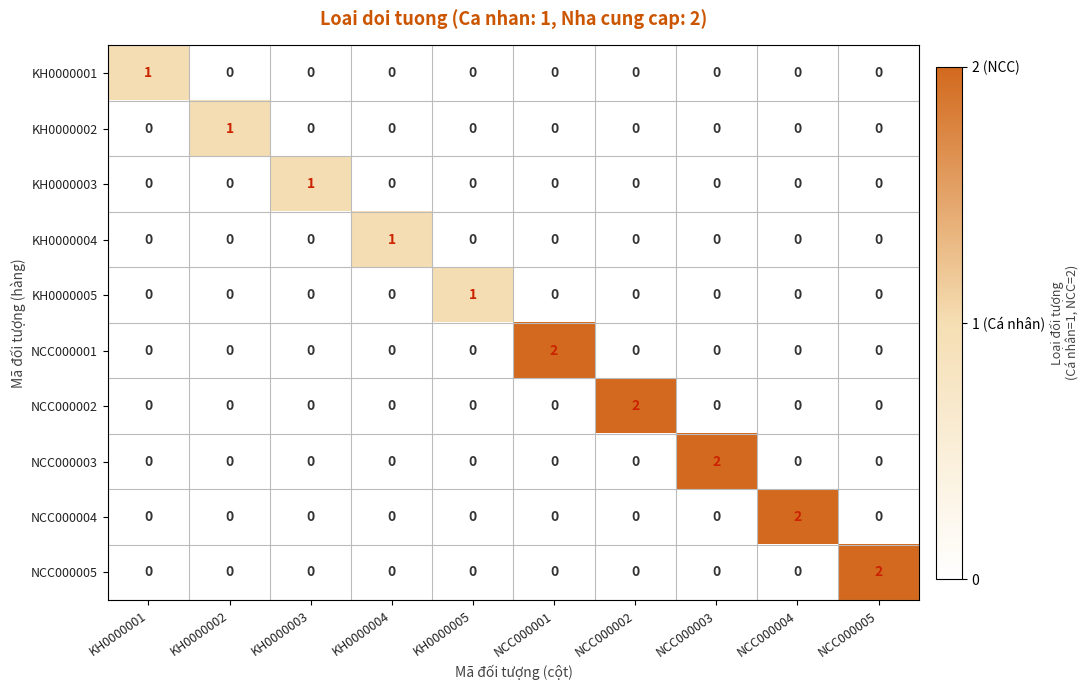

The NCC000001 series shows -1 at NCC000004. True or false?

False